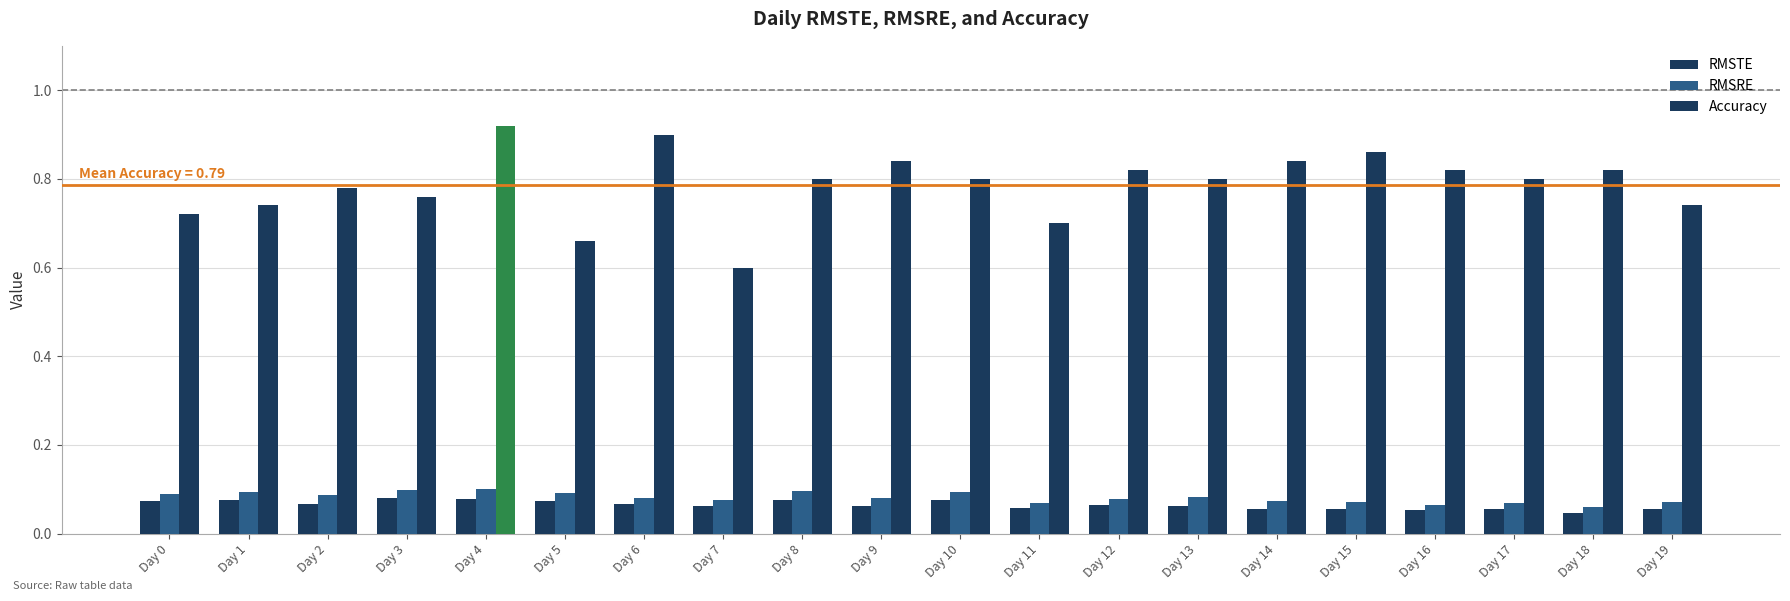

How many bars are there in each group?

3